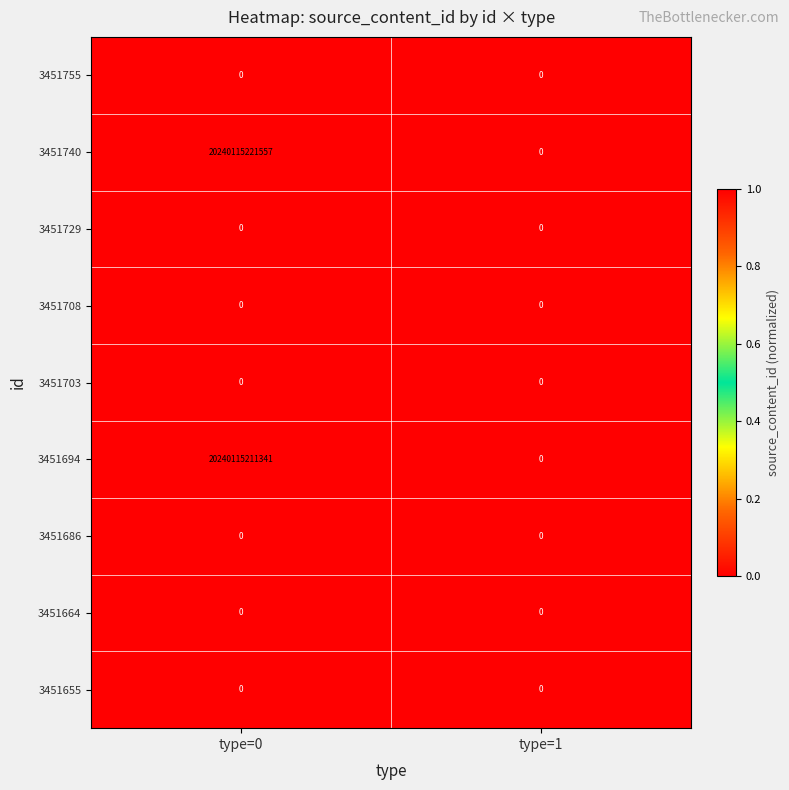

The value of 3451694 at type=1 is -12919173240130. True or false?

False